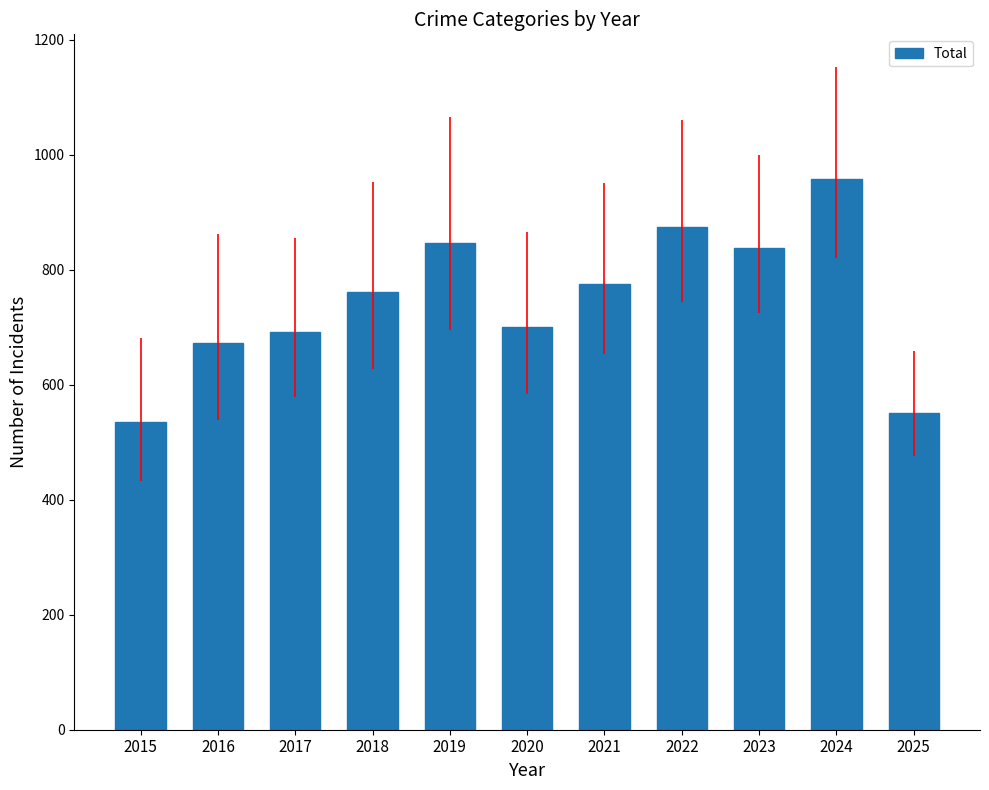

What is the difference between the maximum and minimum values?

422